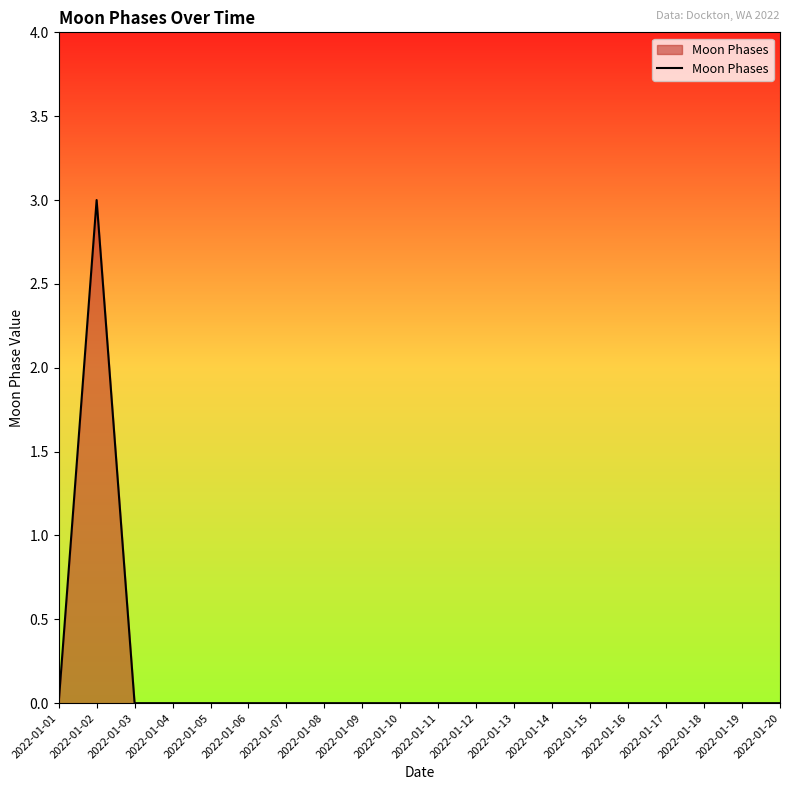

Is it true that the value at 2022-01-08 is 0?

True